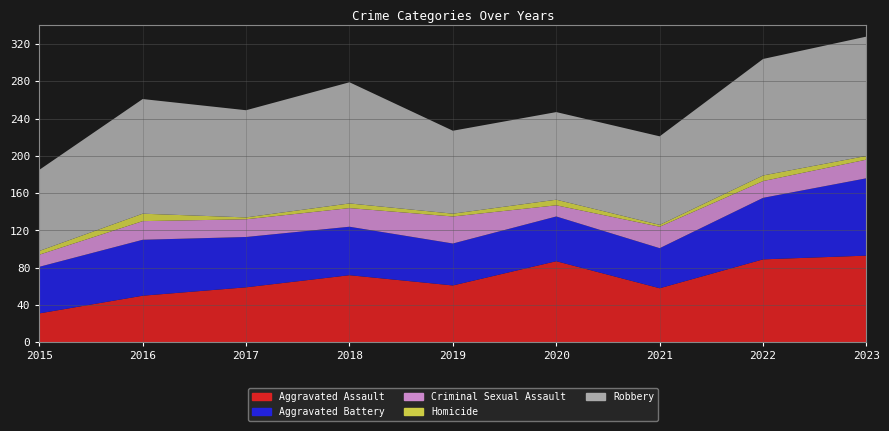

Reading left to right, extract all data points from this chart.

Aggravated Assault: 2015=31	2016=50	2017=59	2018=72	2019=61	2020=87	2021=58	2022=89	2023=93
Aggravated Battery: 2015=50	2016=60	2017=54	2018=52	2019=45	2020=48	2021=43	2022=66	2023=83
Criminal Sexual Assault: 2015=13	2016=20	2017=19	2018=20	2019=29	2020=12	2021=23	2022=18	2023=20
Homicide: 2015=4	2016=8	2017=2	2018=5	2019=3	2020=6	2021=2	2022=6	2023=4
Robbery: 2015=87	2016=123	2017=115	2018=130	2019=89	2020=94	2021=95	2022=125	2023=128